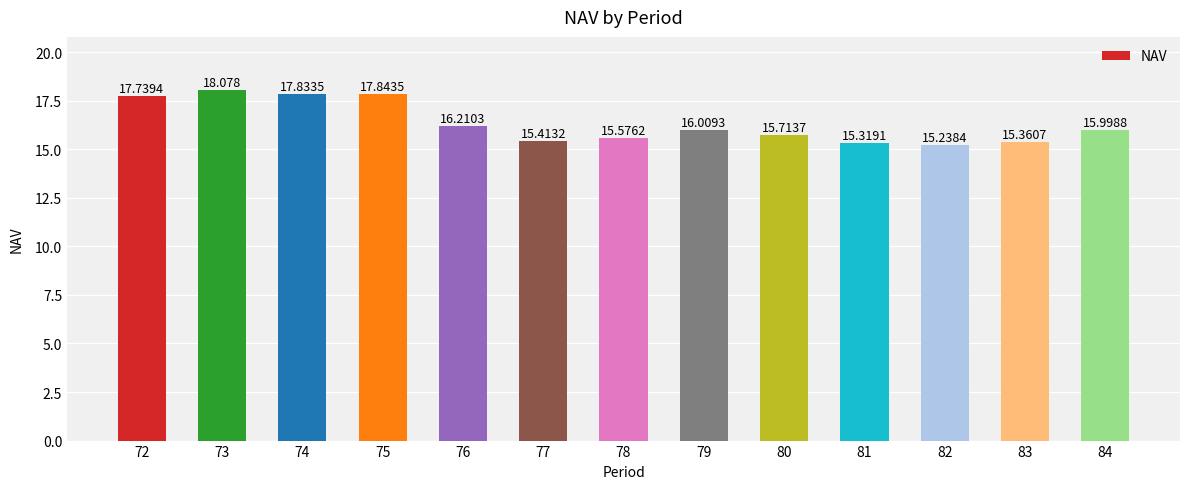

Between 83 and 73, which is larger?

73